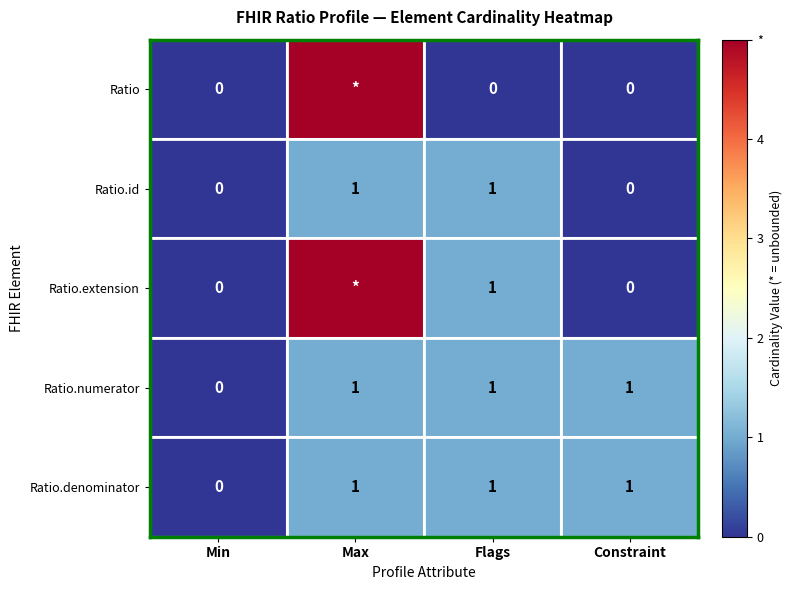

What is the total value across all series at Flags?

4